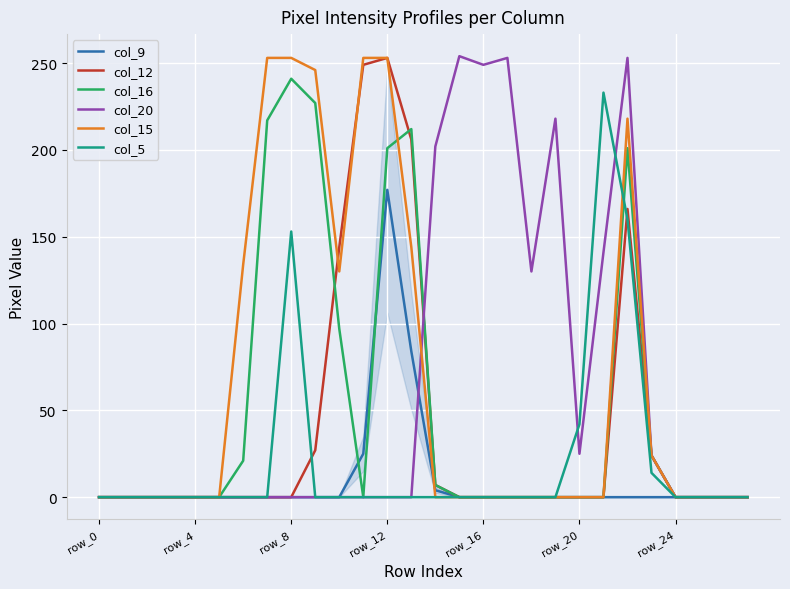

What is the greatest value displayed?

254